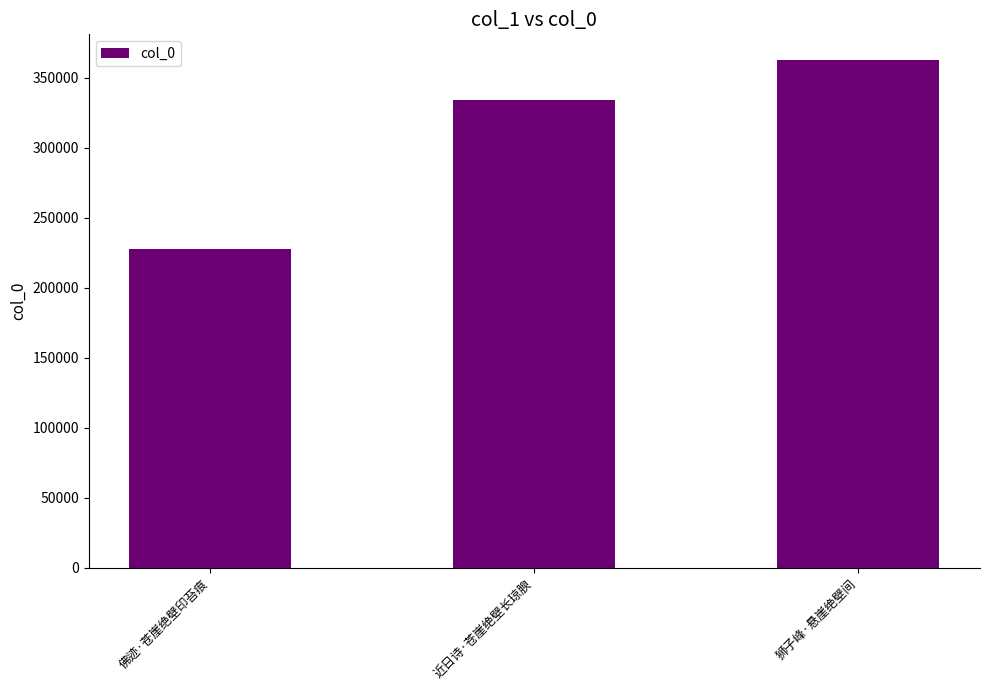

What is the label of the 1st bar from the right?

狮子峰·悬崖绝壁间